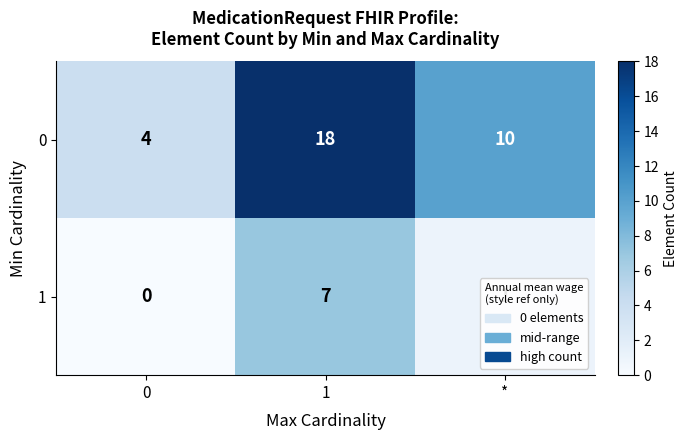

What is the greatest value displayed?

18